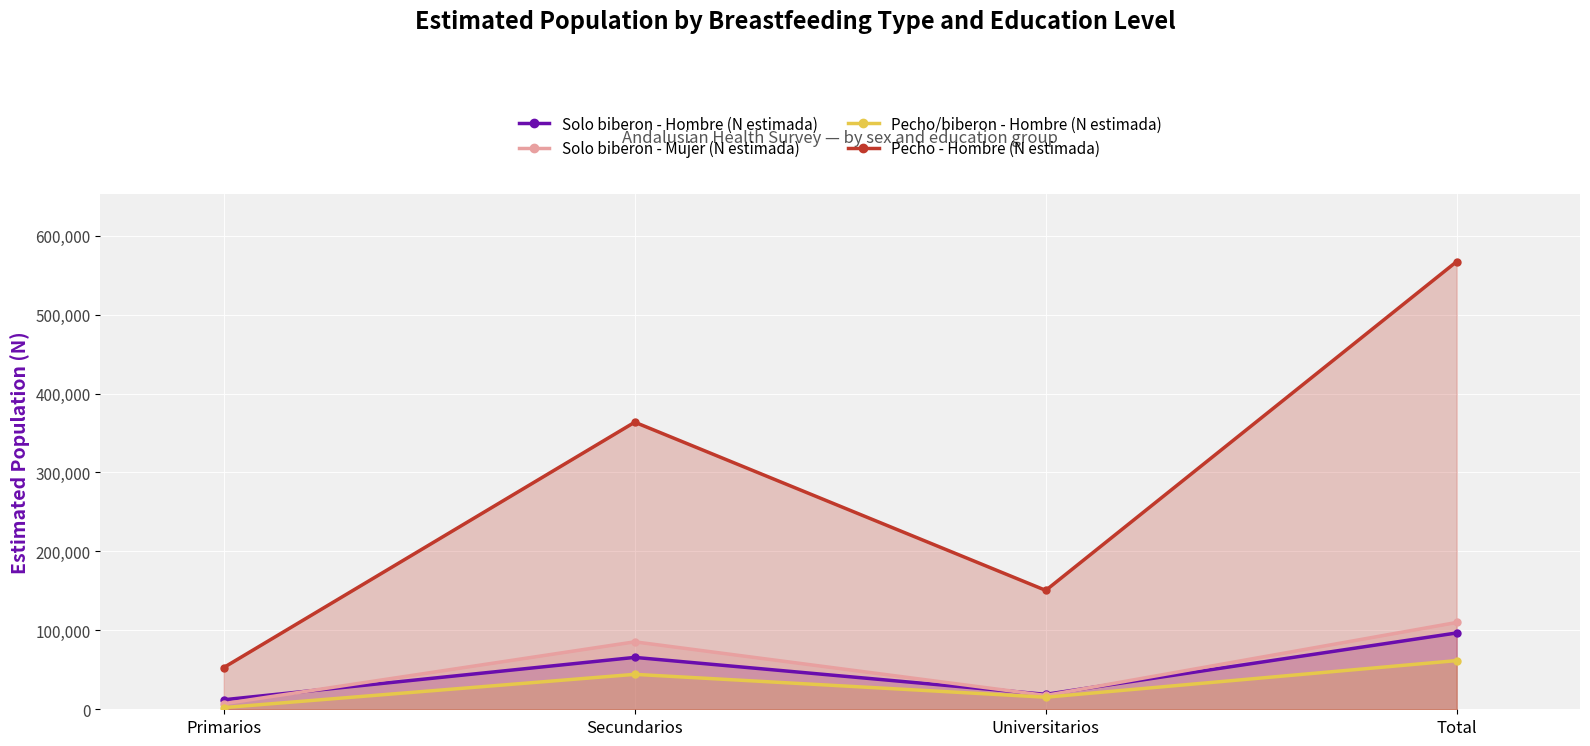

Which has a higher value, Total or Secundarios?

Total